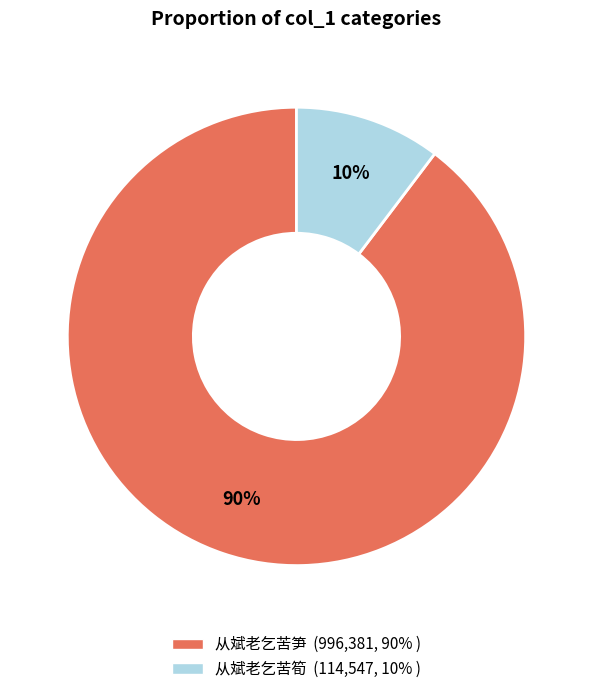

Combined, do 从斌老乞苦筍 and 从斌老乞苦笋 account for over 50%?

Yes